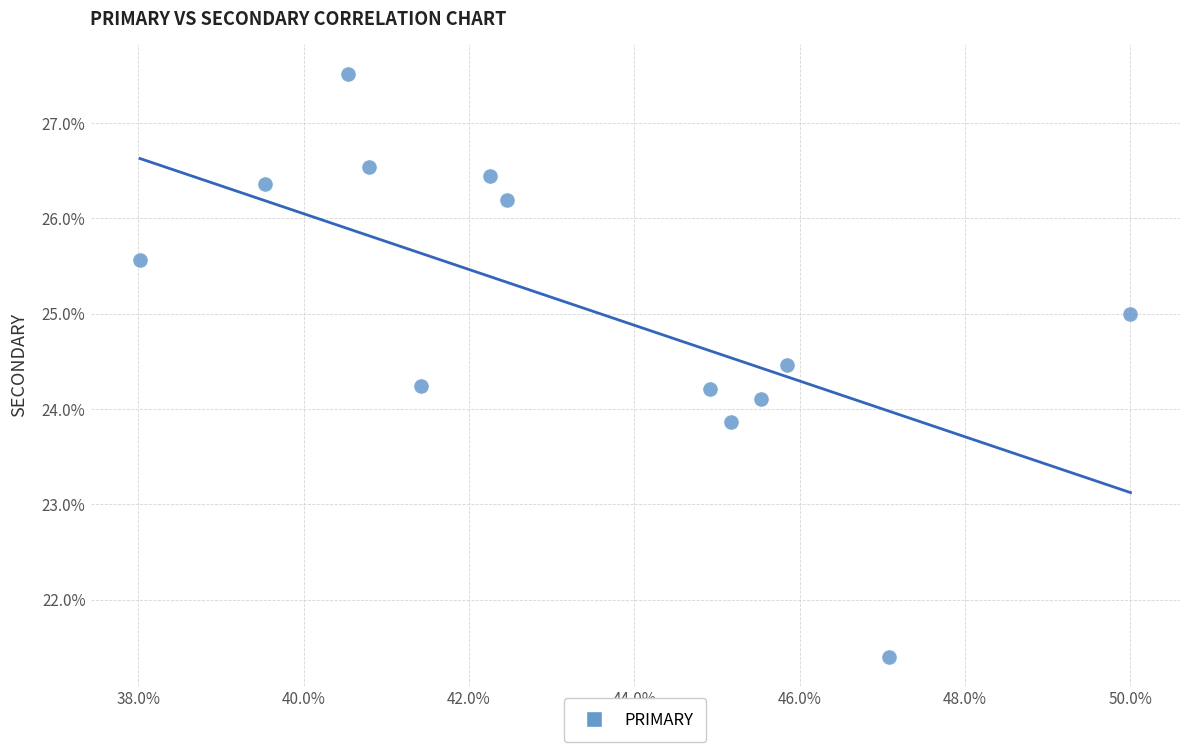

What is the range of Y values (max minus min)?

6.1